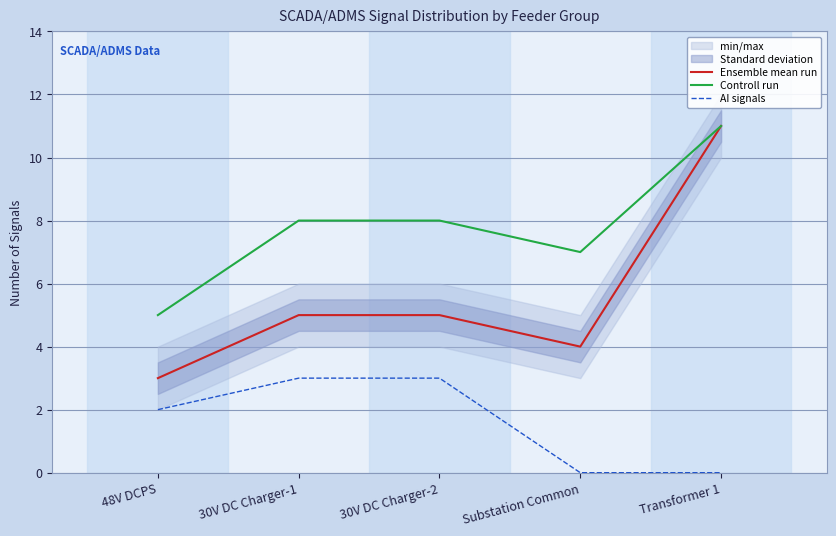

What are all the series names shown in the legend?

Ensemble mean run, Controll run, AI signals